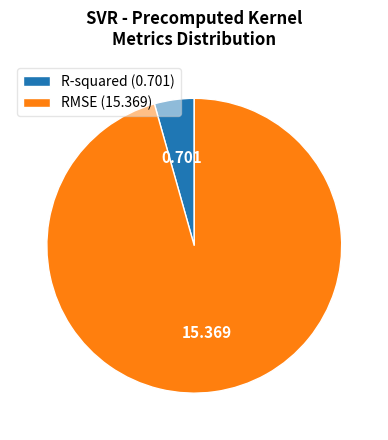

Count the number of slices in the pie.

2